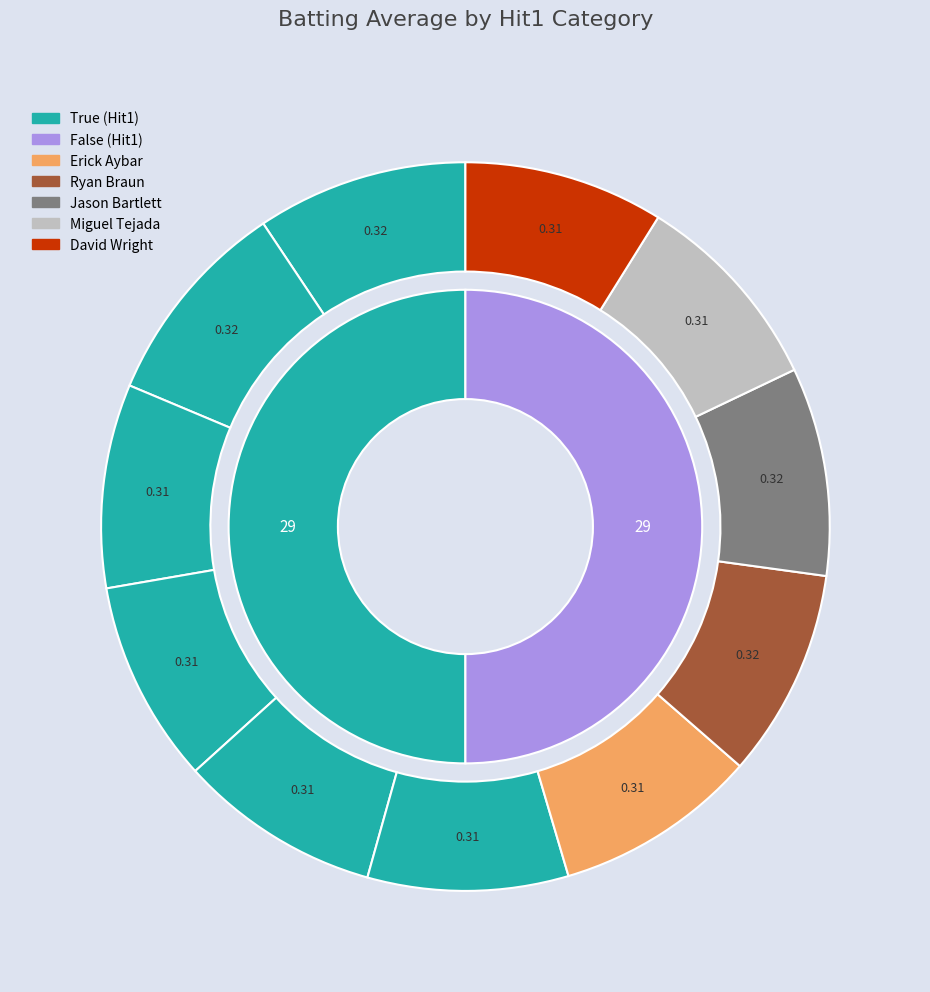

Does any single category account for the majority?

No